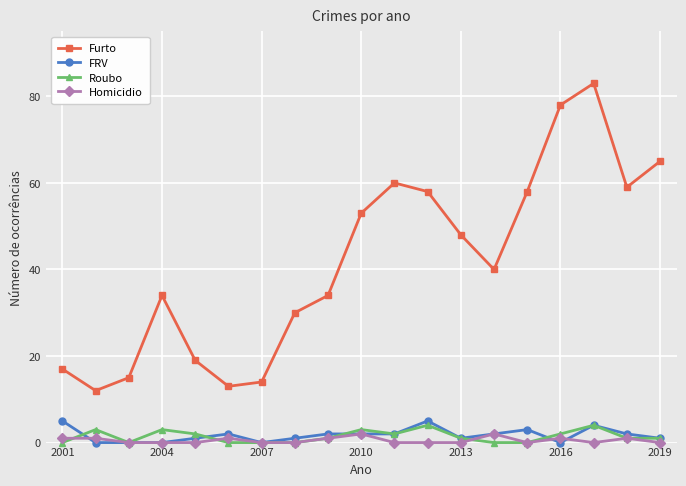

True or false: Furto and Homicidio intersect in this chart.

False